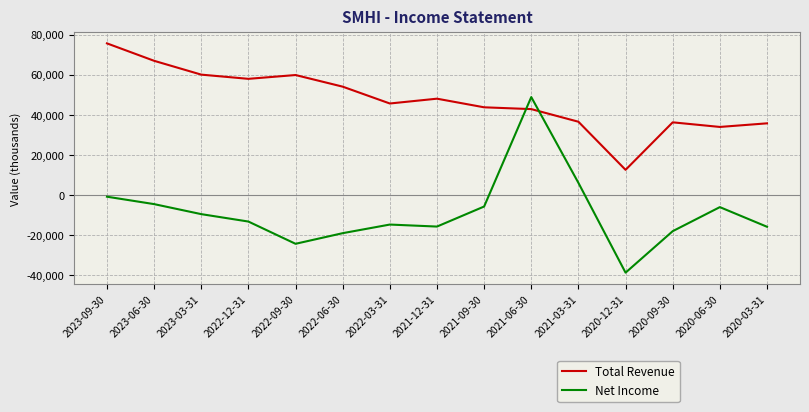

What is the maximum value for Total Revenue?

75600